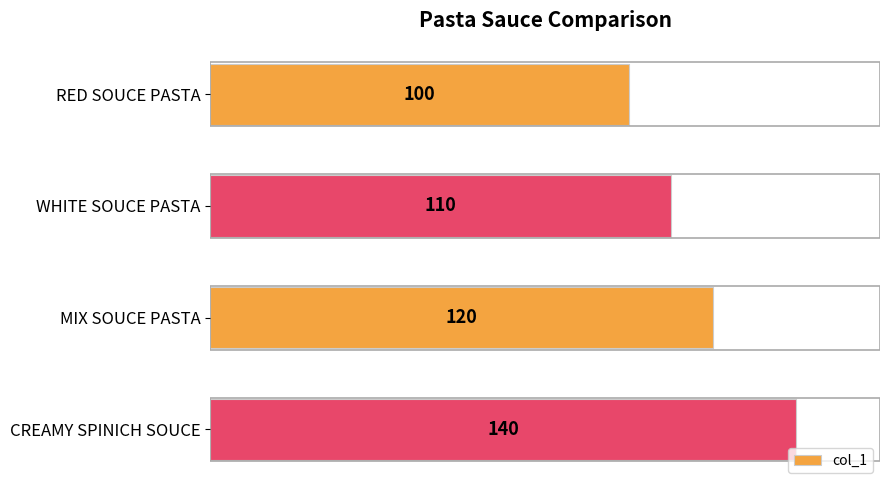

Reading bottom to top, extract all data points from this chart.

CREAMY SPINICH SOUCE=140	MIX SOUCE PASTA=120	WHITE SOUCE PASTA=110	RED SOUCE PASTA=100